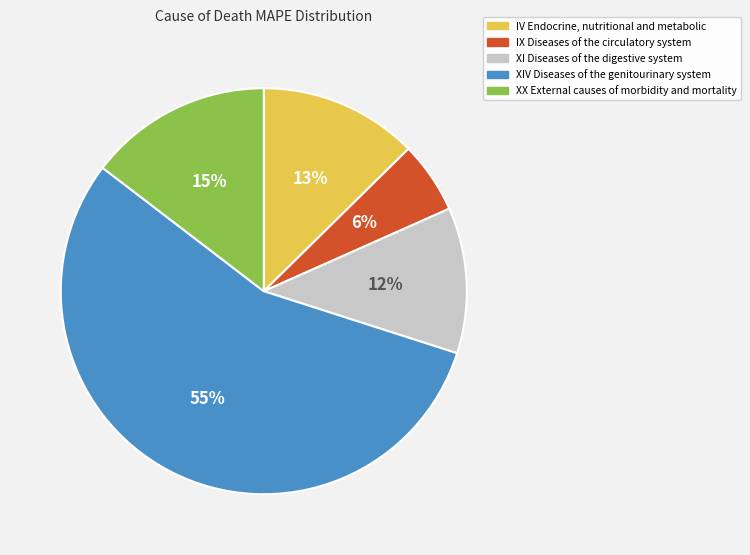

Is it true that IX Diseases of the circulatory system is 1% of the pie?

False